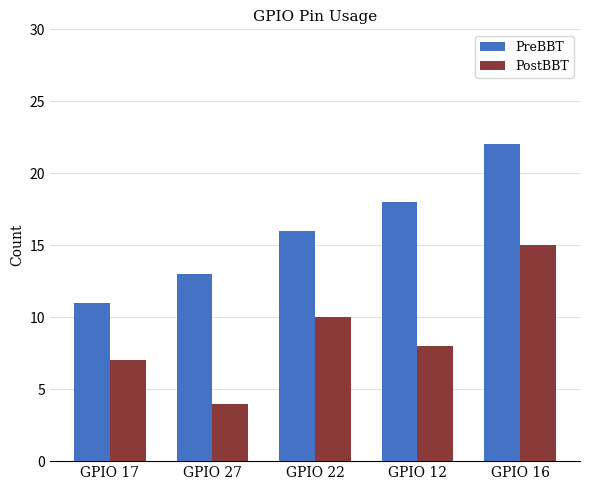

True or false: PreBBT has a value of 7 at GPIO 17.

False